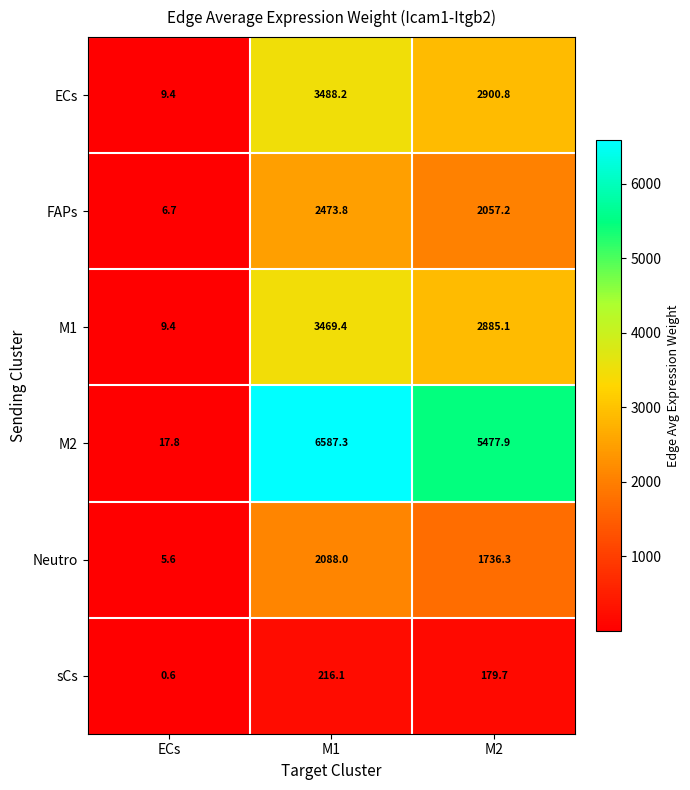

What is the total value across all series at ECs?

49.5